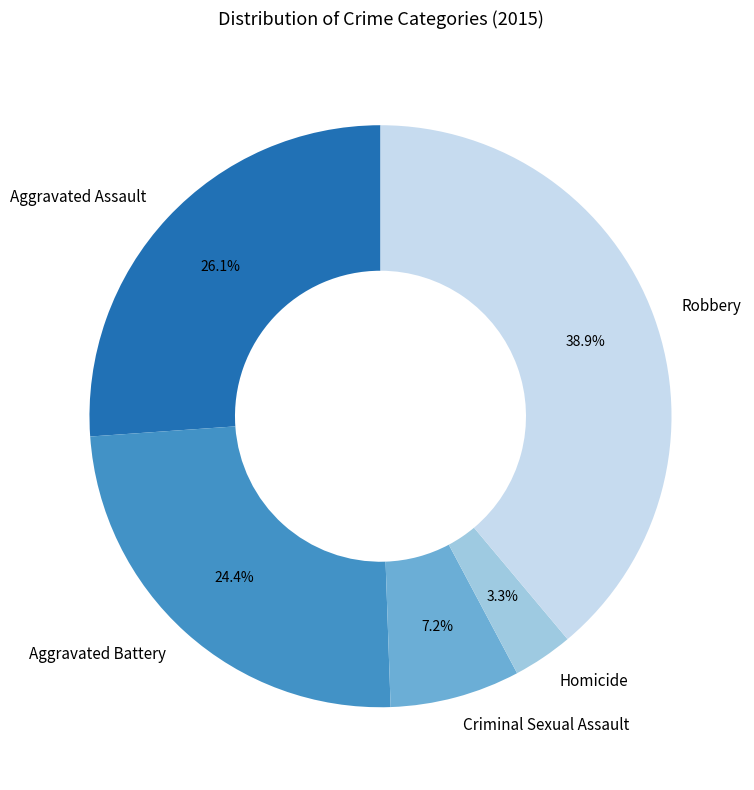

Which category has the biggest portion of the pie?

Robbery